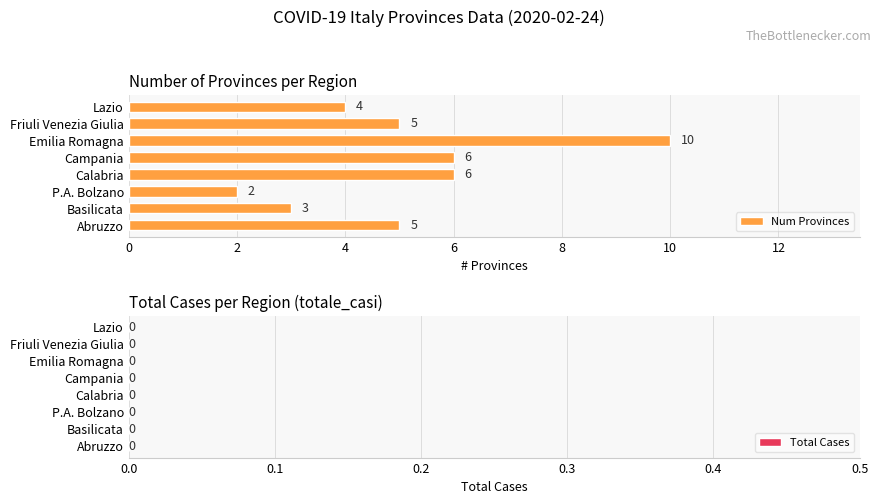

The chart shows a value of 5 at Abruzzo. True or false?

True